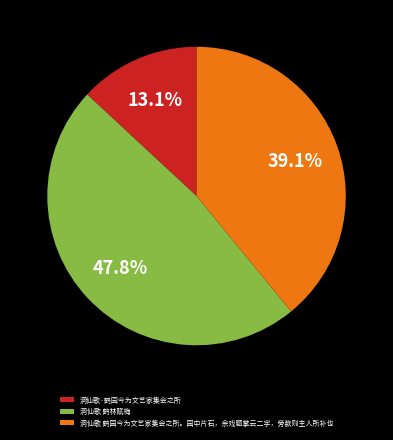

What is the total percentage of 洞仙歌 鹤园今为文艺家集会之所。园中片石，余戏题掌云二字，旁款则主人所补也 and 洞仙歌 鹤林赋梅?

86.9%